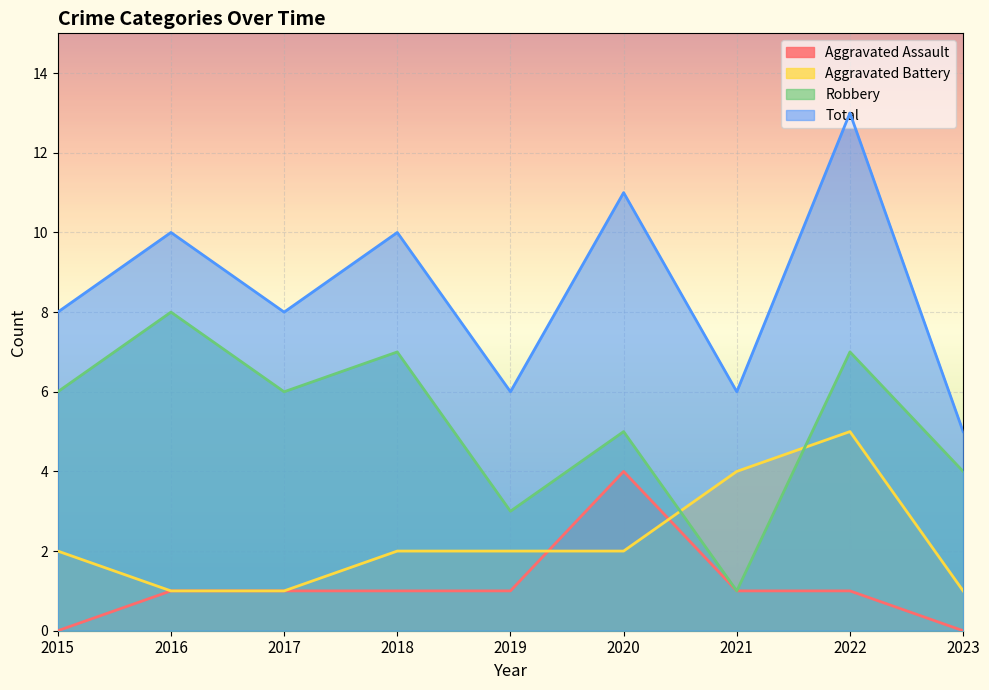

True or false: Total has a value of 10 at 2021.

False